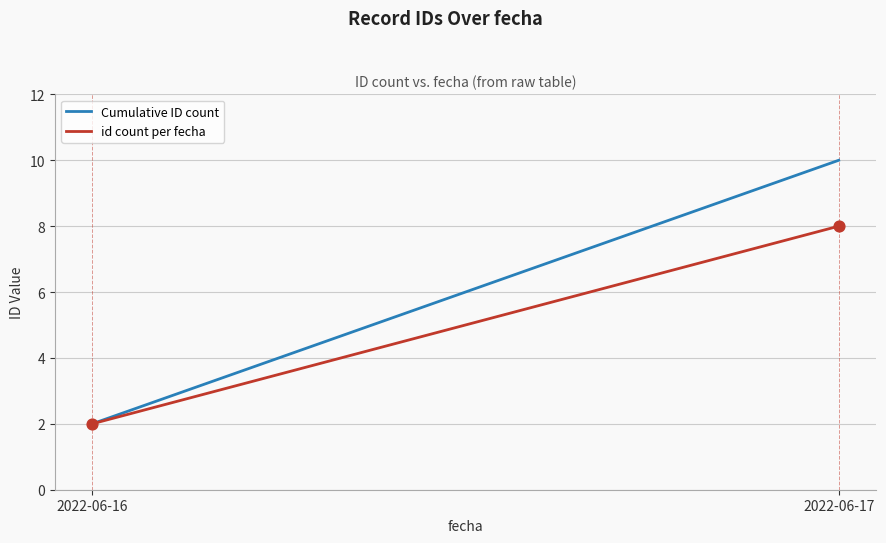

What is the range of Y values (max minus min)?

6